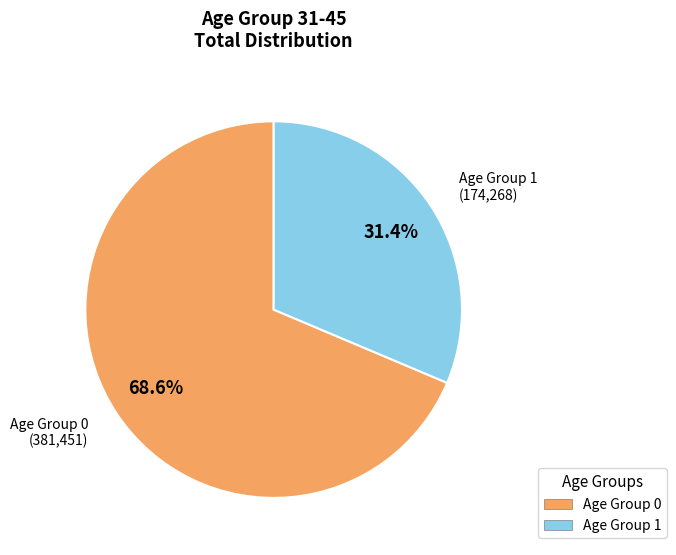

Combined, what portion of the pie is Age Group 0 and Age Group 1?

100.0%